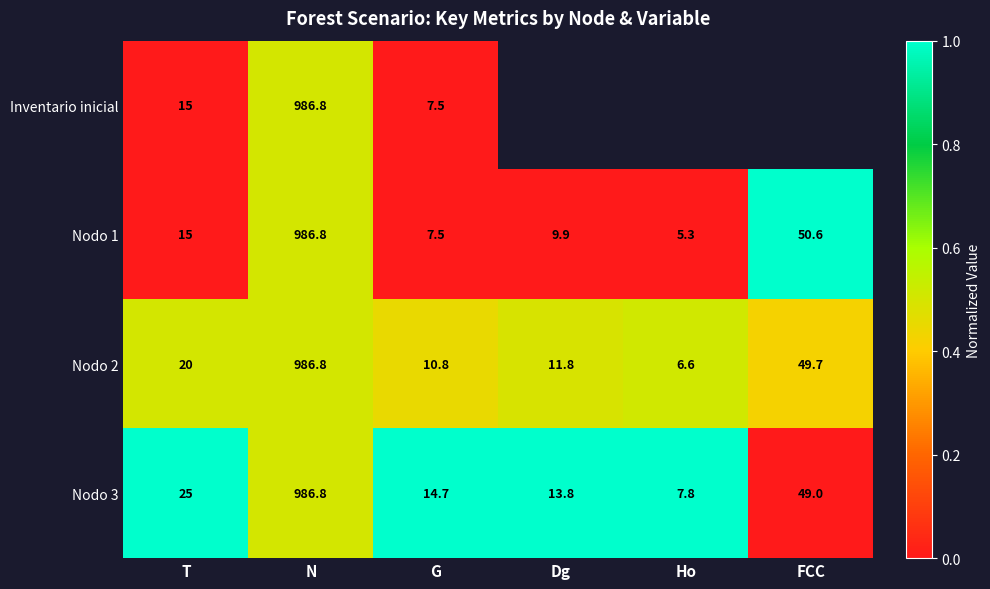

What is the maximum value for Nodo 3?

986.8